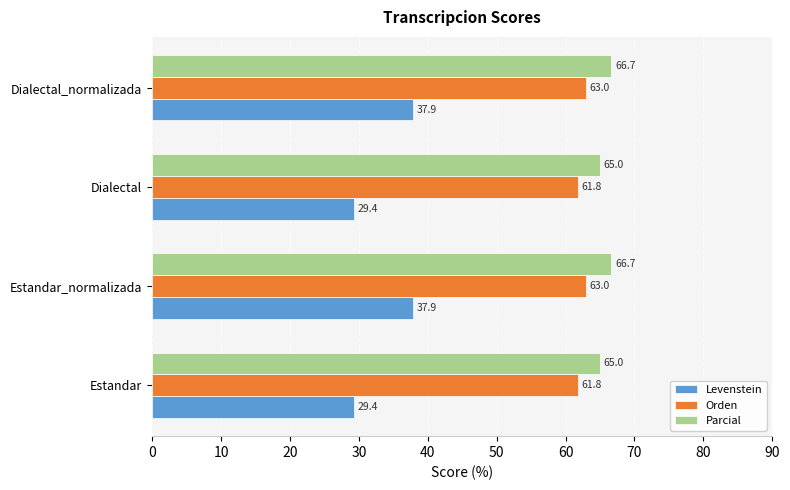

Which series has the largest total across all categories?

Parcial